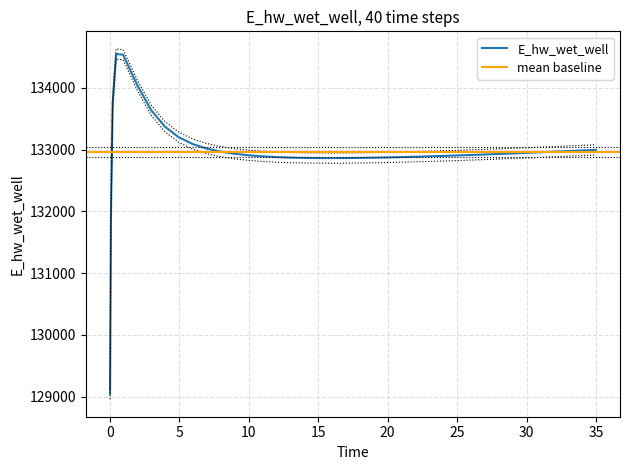

What is the minimum value for E_hw_wet_well?

129041.2